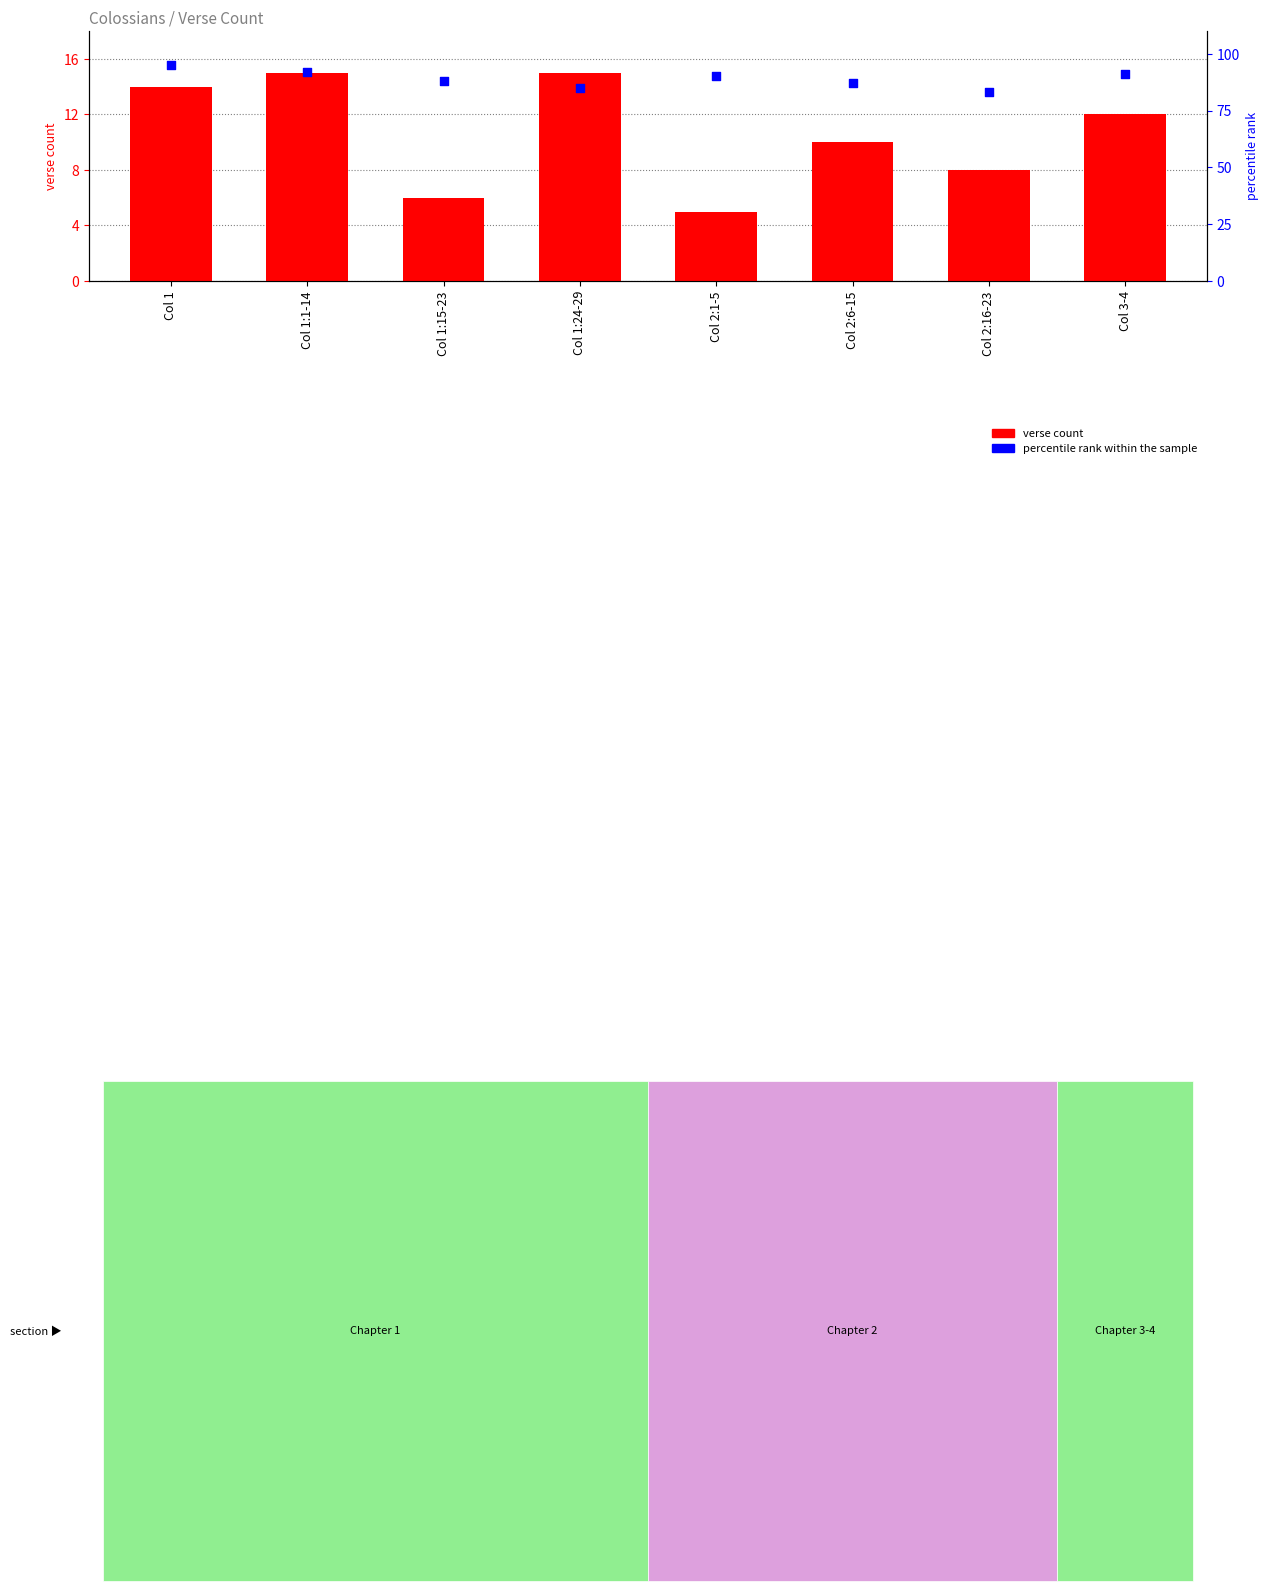

Is the value of percentile rank within the sample at Col 1:24-29 greater than the value of verse count at Col 2:6-15?

Yes